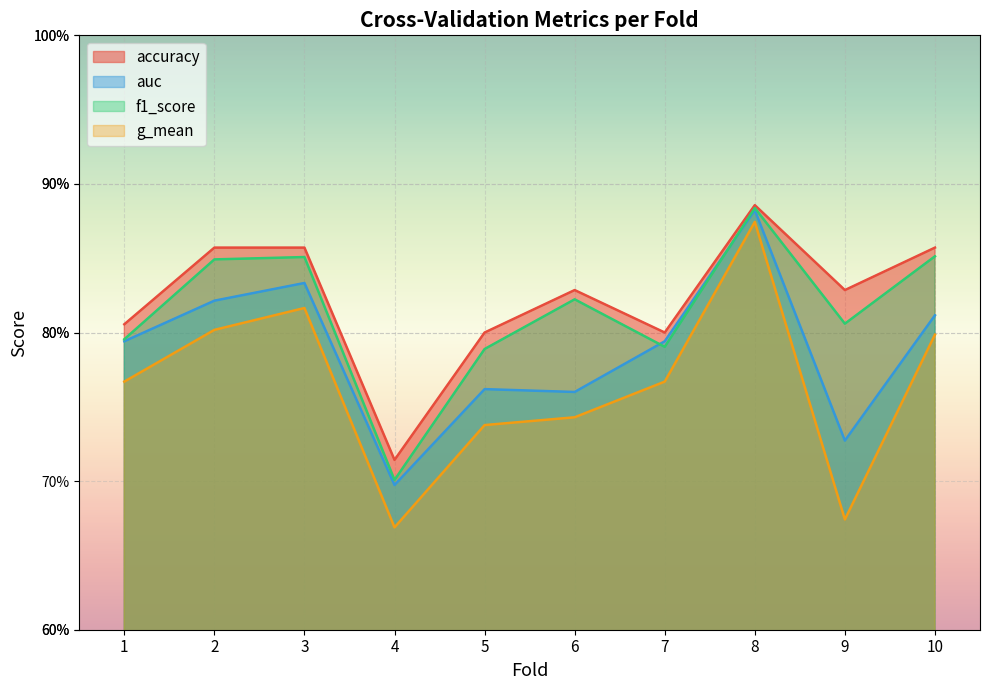

What is the maximum value for accuracy?

0.9